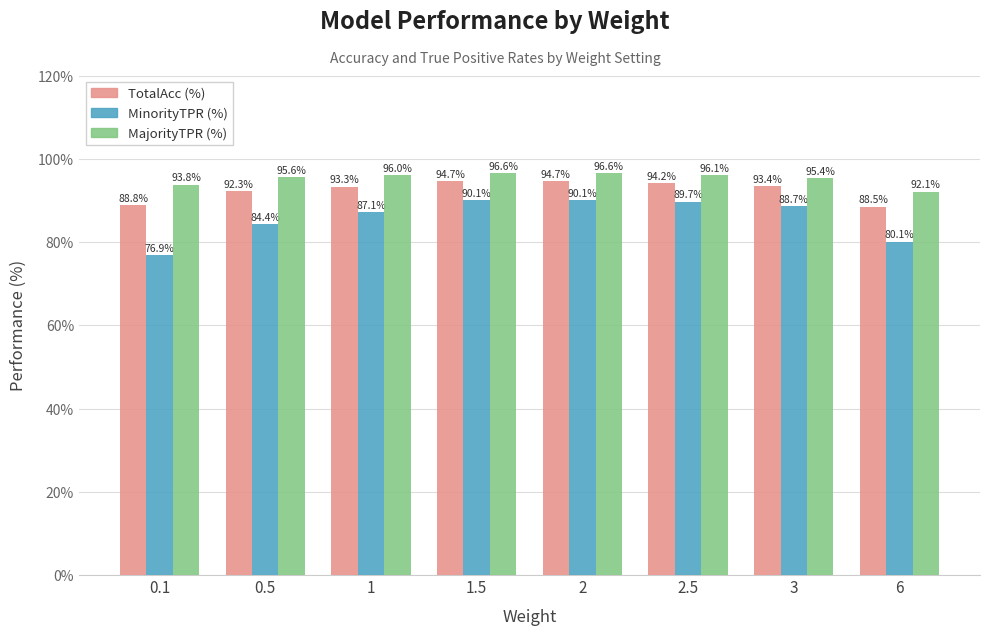

What position from the left is 0.1?

1